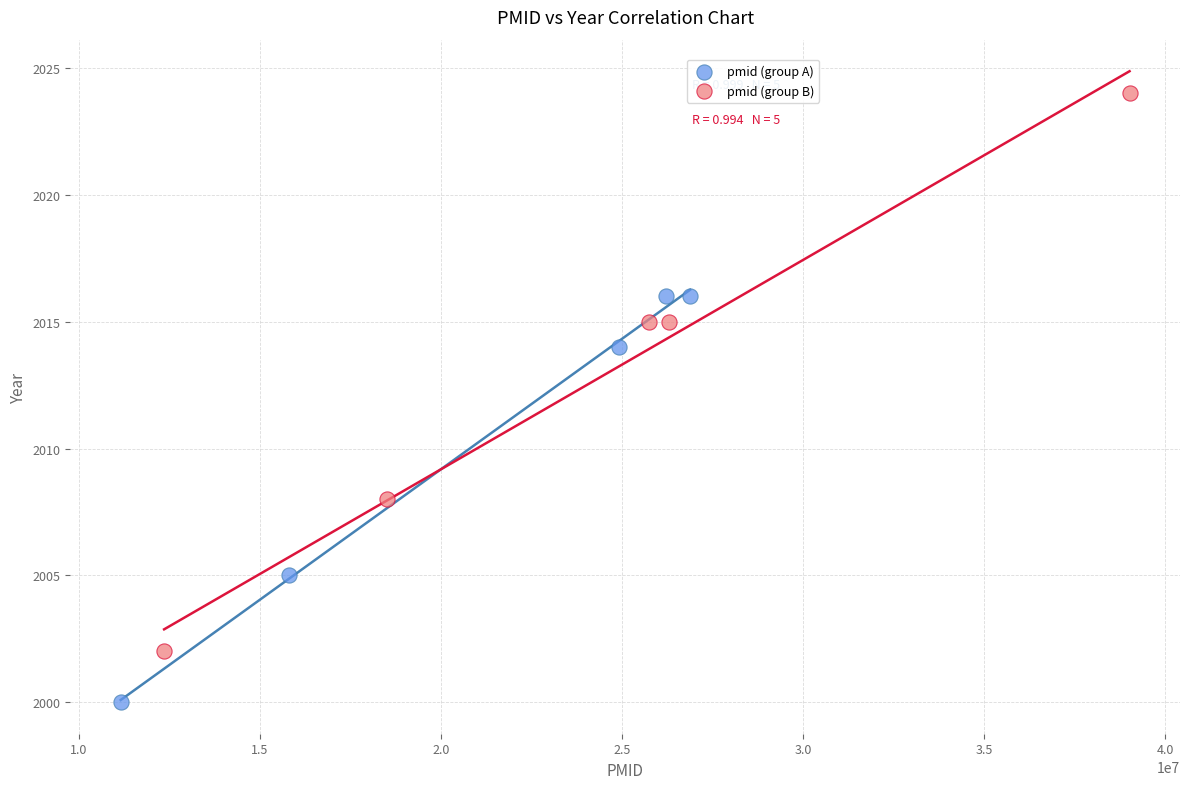

Which series contains the lowest Y value?

pmid (group A)